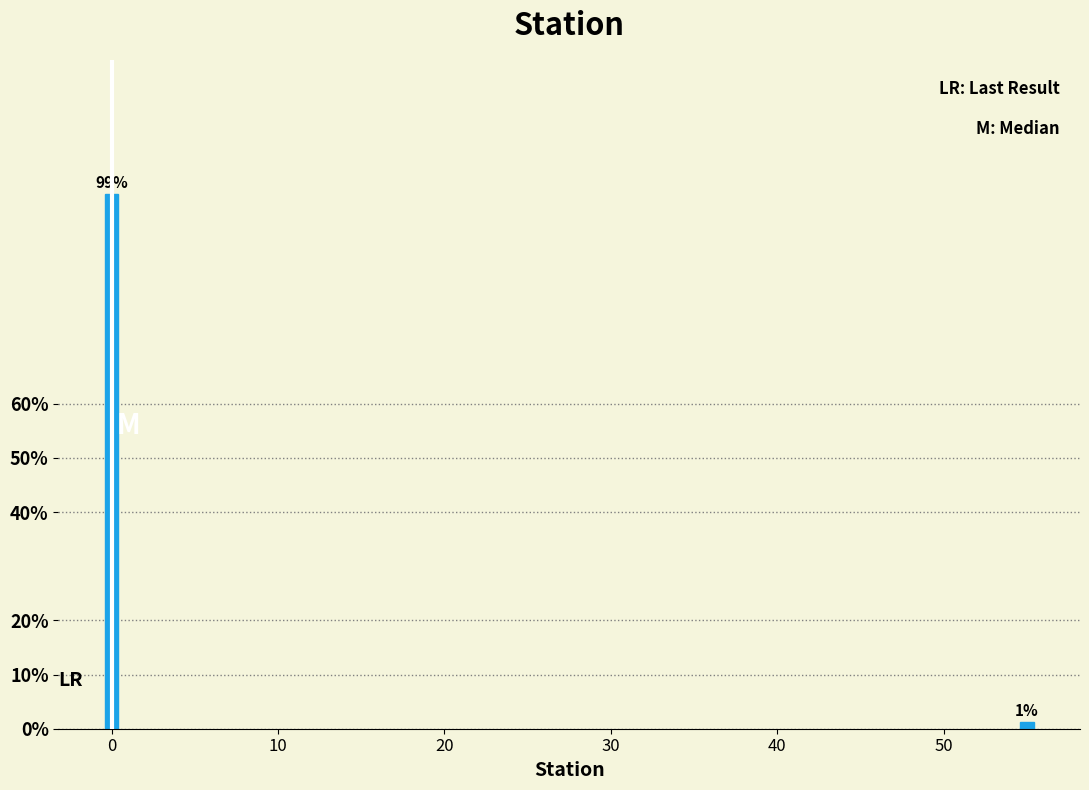

What is the value of the 1st bar from the left?

98.8